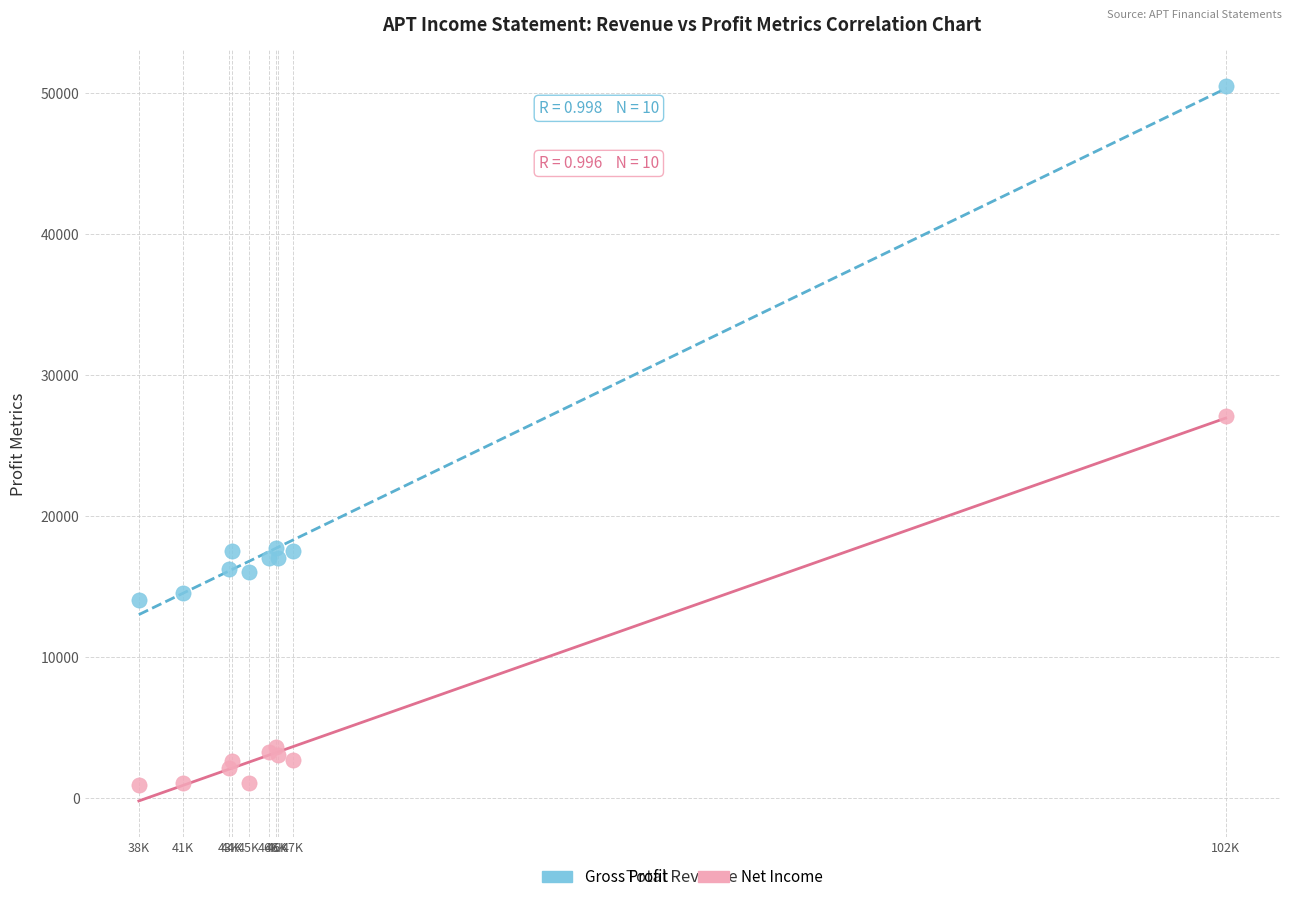

Which series has the widest spread of Y values?

Gross Profit